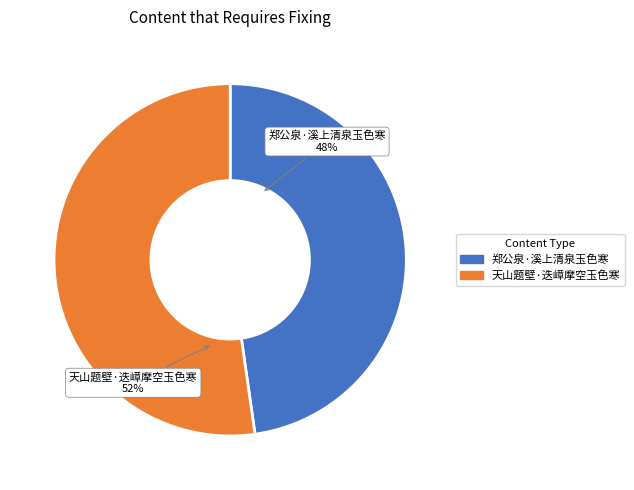

Does 天山题壁·迭嶂摩空玉色寒 represent more than half of the total?

Yes